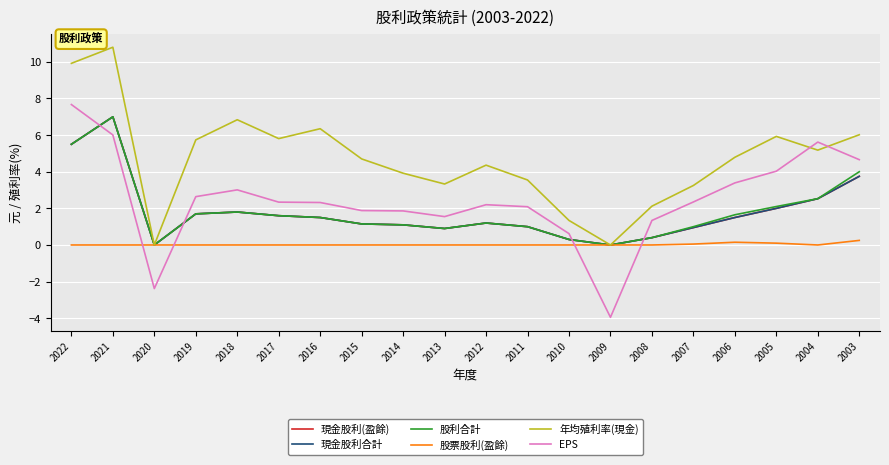

The value of EPS at 2016 is 2.3. True or false?

True